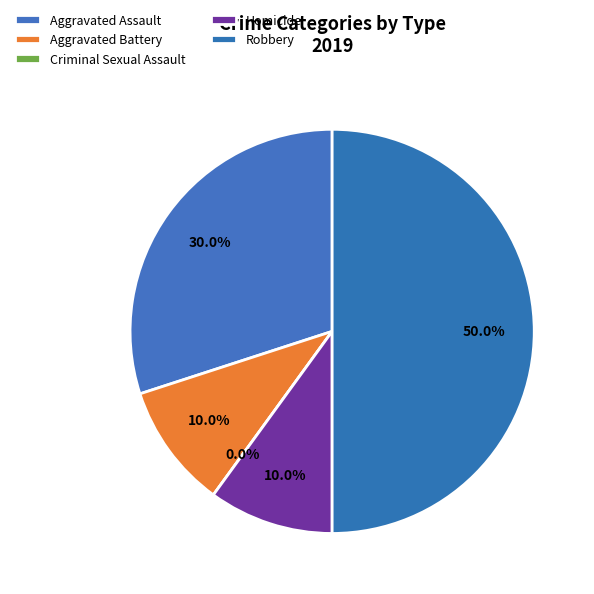

What is the change in value from Aggravated Assault to Criminal Sexual Assault?

-3